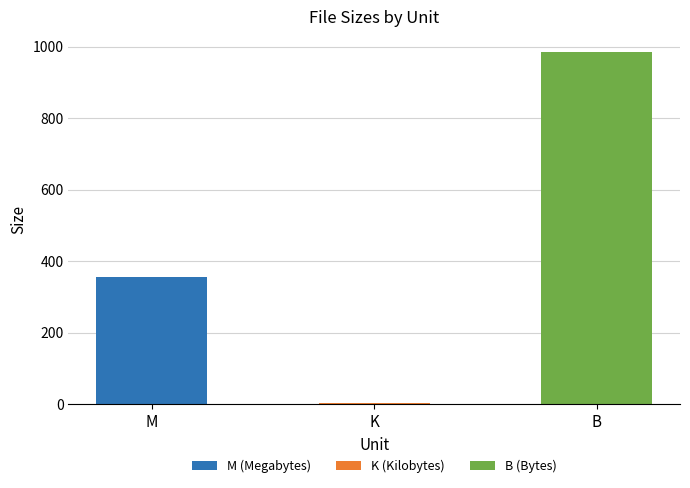

Between M and K, which is larger?

M